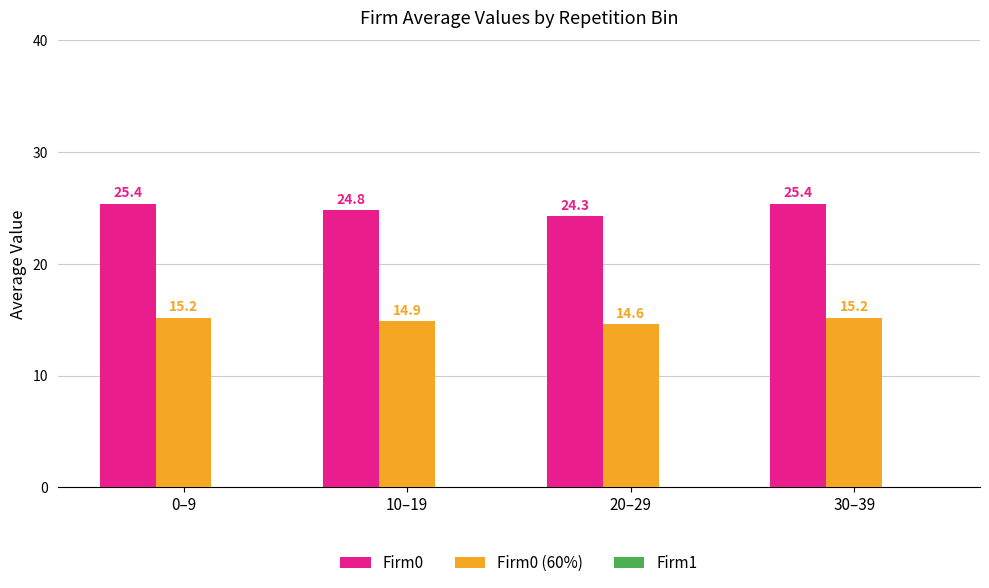

What is the sum of the Firm0 values at 10–19 and 20–29?

49.1